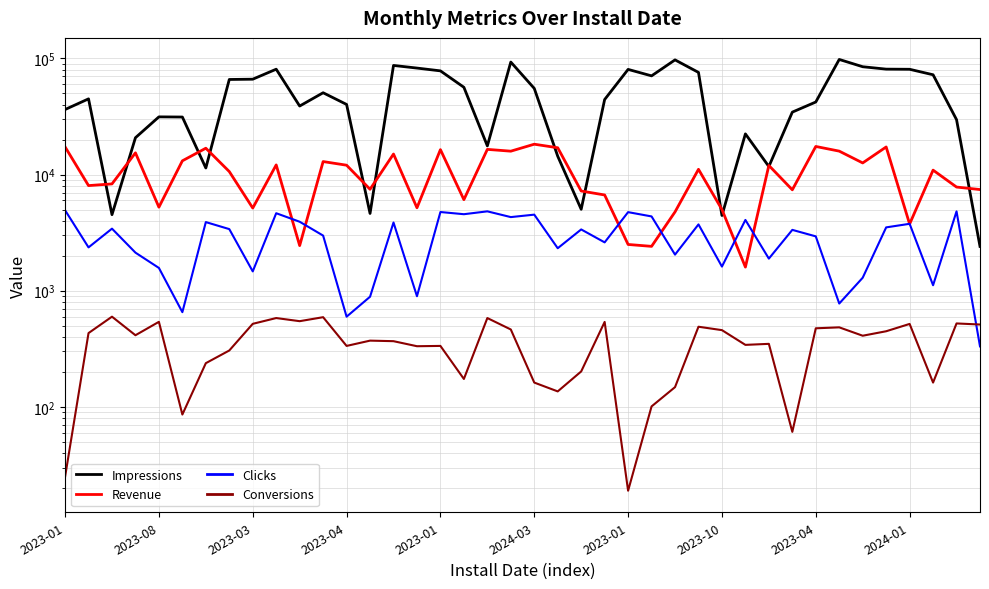

True or false: Conversions and Revenue cross at least once.

False